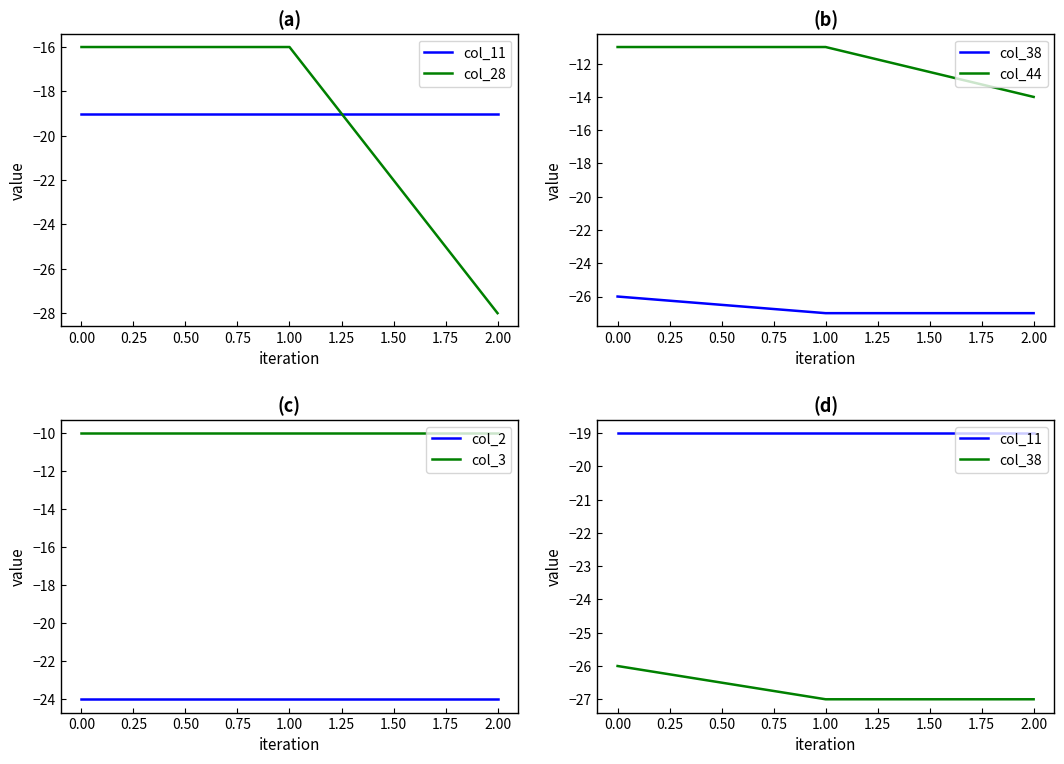

How many lines are shown in the chart?

6